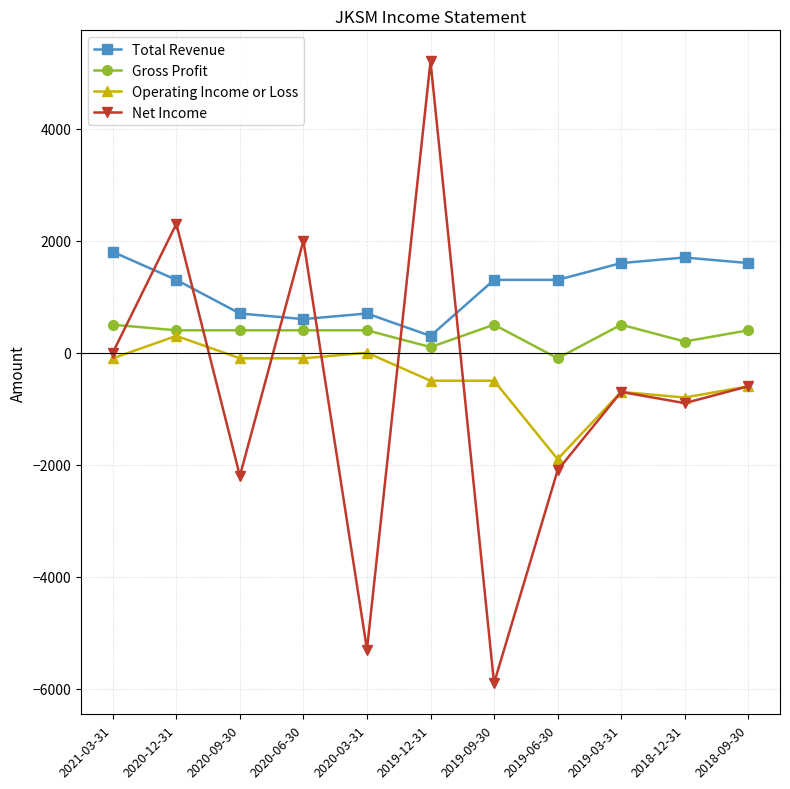

What is the greatest value displayed?

5200